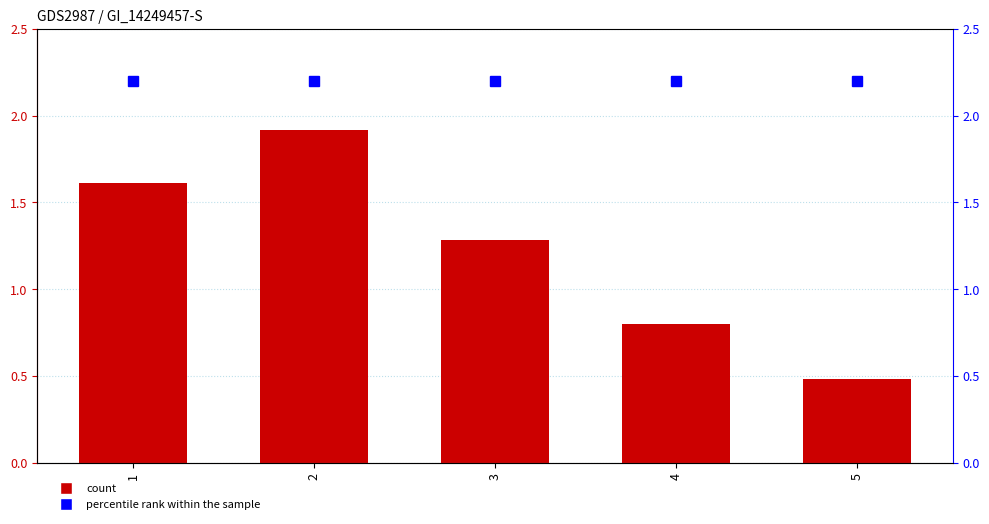

Rank the series at 3 from lowest to highest value.

x, percentile rank within the sample